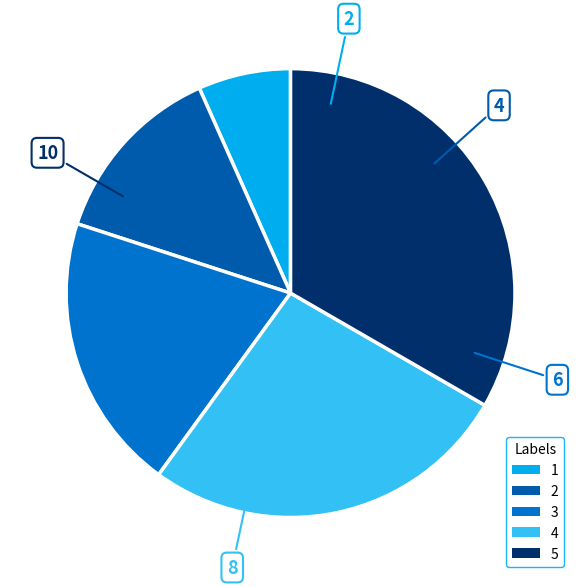

Is it true that 1 is 1% of the pie?

False